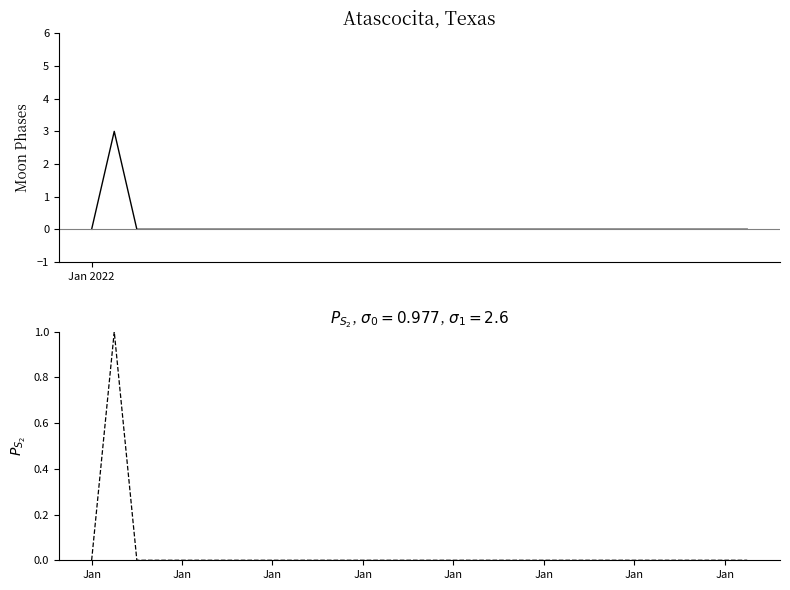

Count the Moon Phases (norm) values in the range 0 to 1.

30